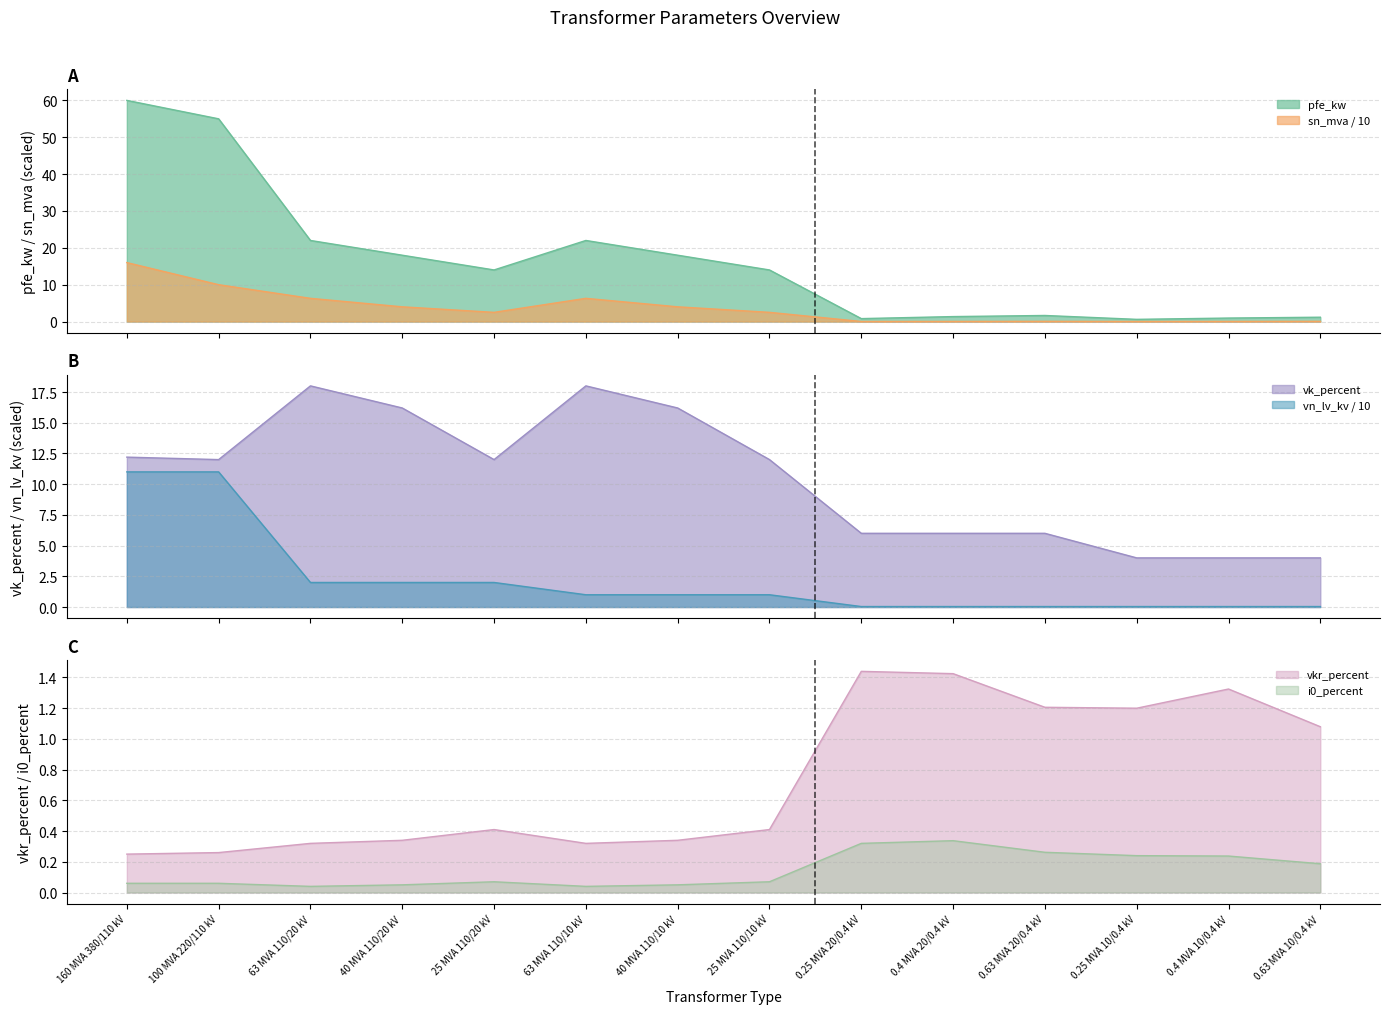

How many intersections are there between pfe_kw and vk_percent?

1